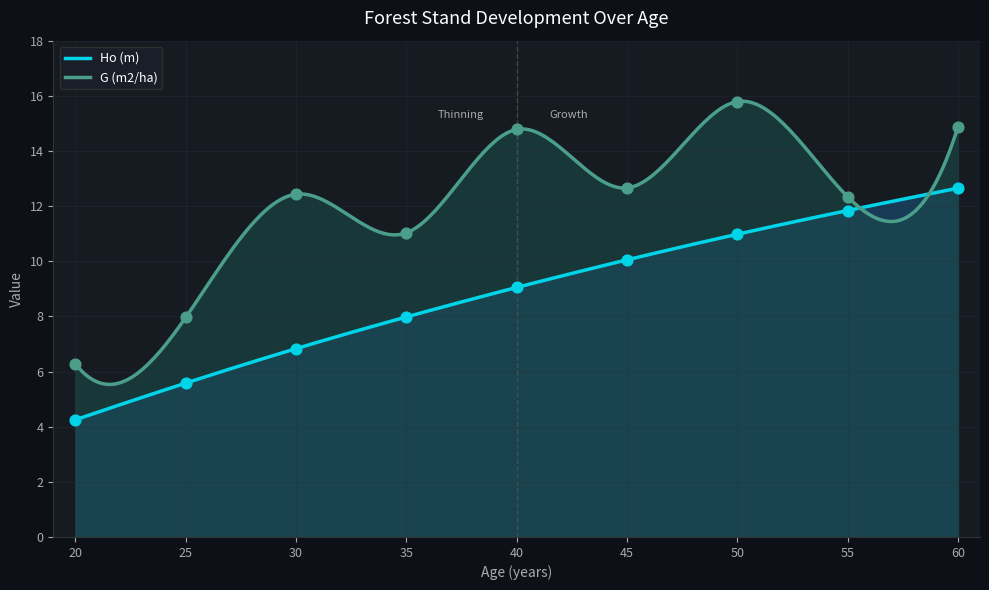

What are all the series names shown in the legend?

Ho (m), G (m2/ha)